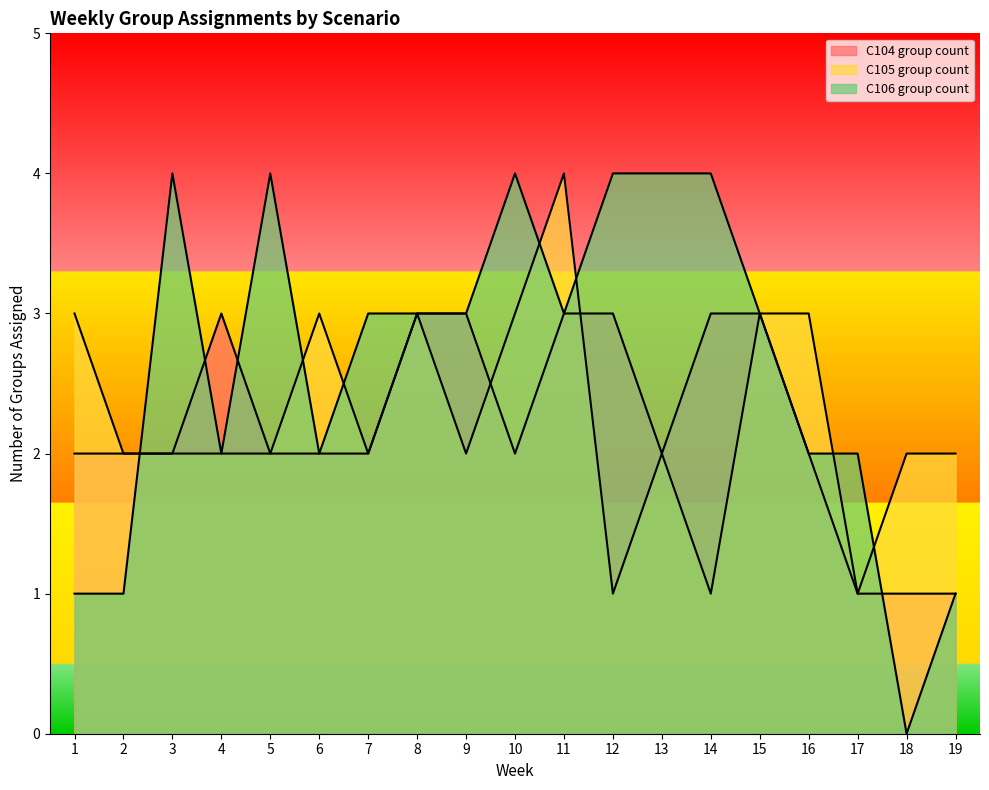

List the series in order of their peak value, lowest first.

C104 group count, C105 group count, C106 group count